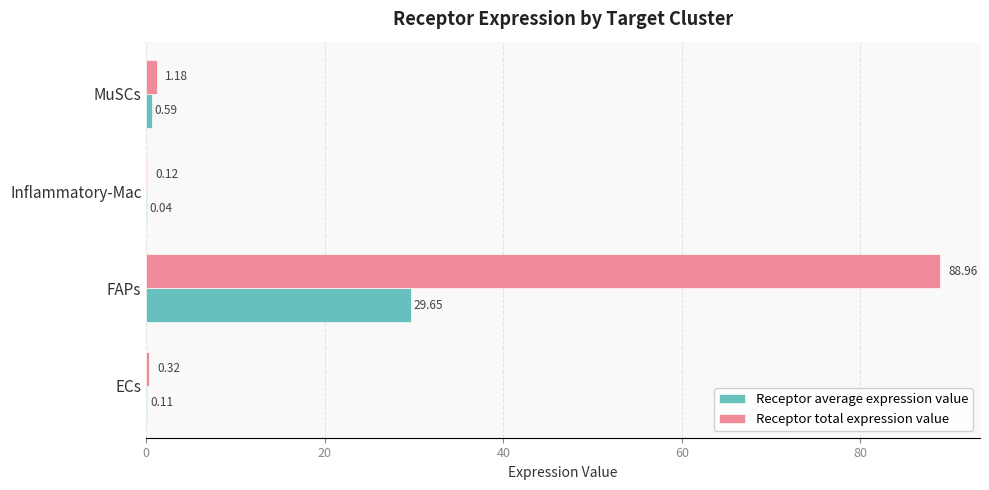

What is the total value across all series at FAPs?

118.6